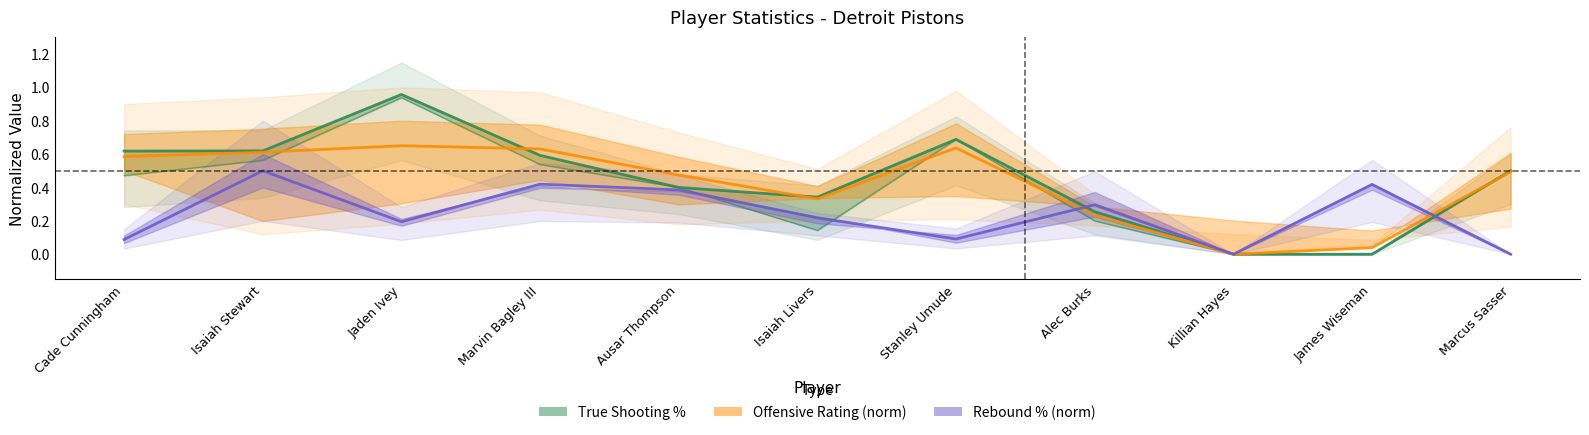

Between Isaiah Livers and James Wiseman, which series saw the biggest shift?

True Shooting Percentage